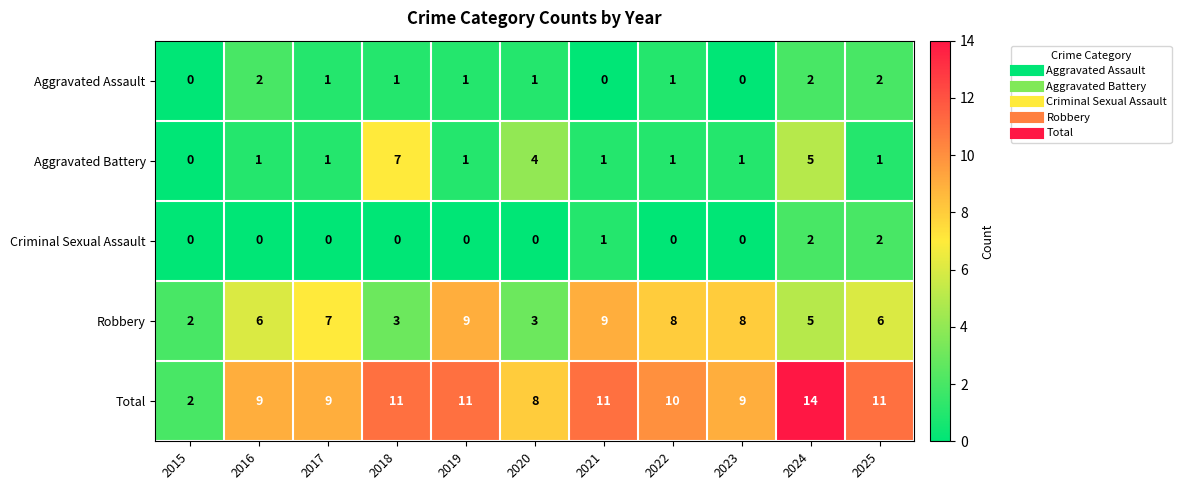

At 2016, list the series in order from smallest to largest.

Criminal Sexual Assault, Aggravated Battery, Aggravated Assault, Robbery, Total